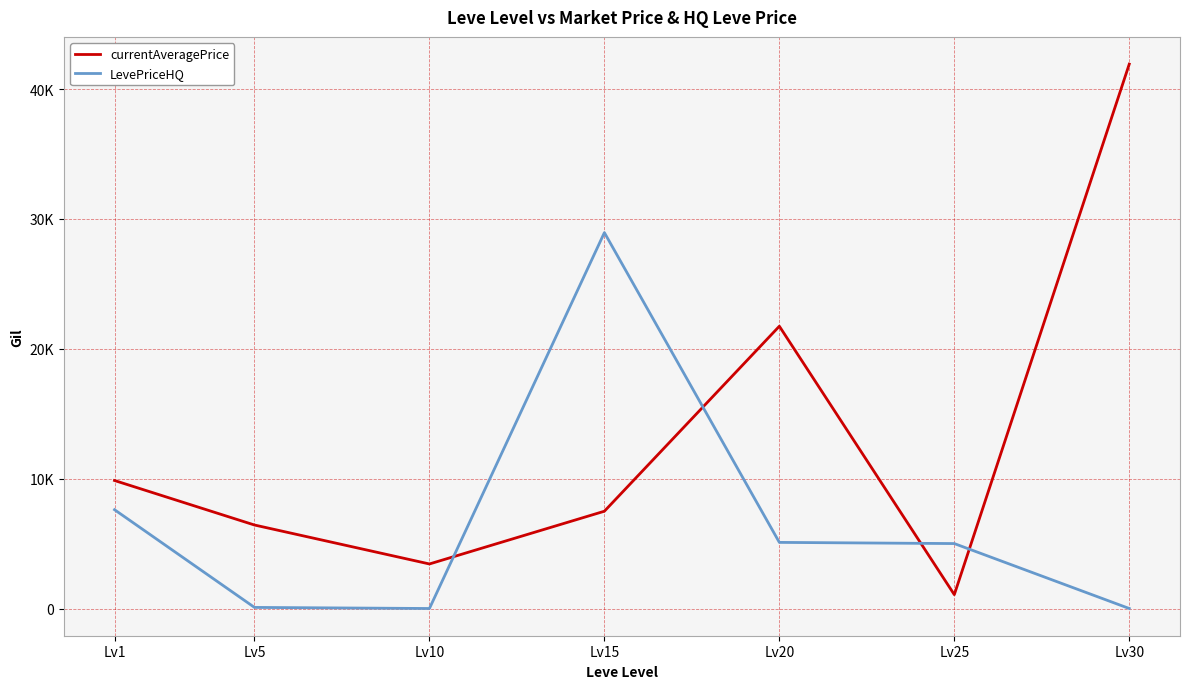

At how many categories does at least one series exceed 24380?

2